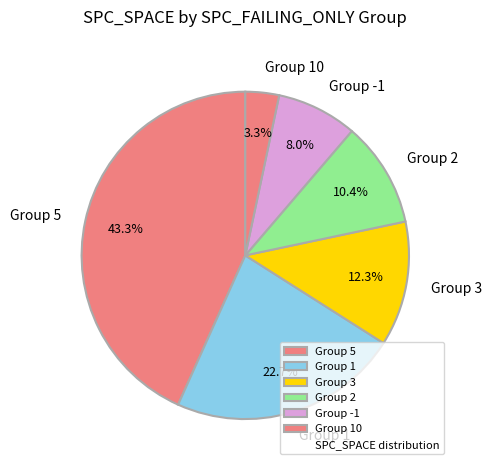

Which has a higher value, Group 10 or Group 5?

Group 5